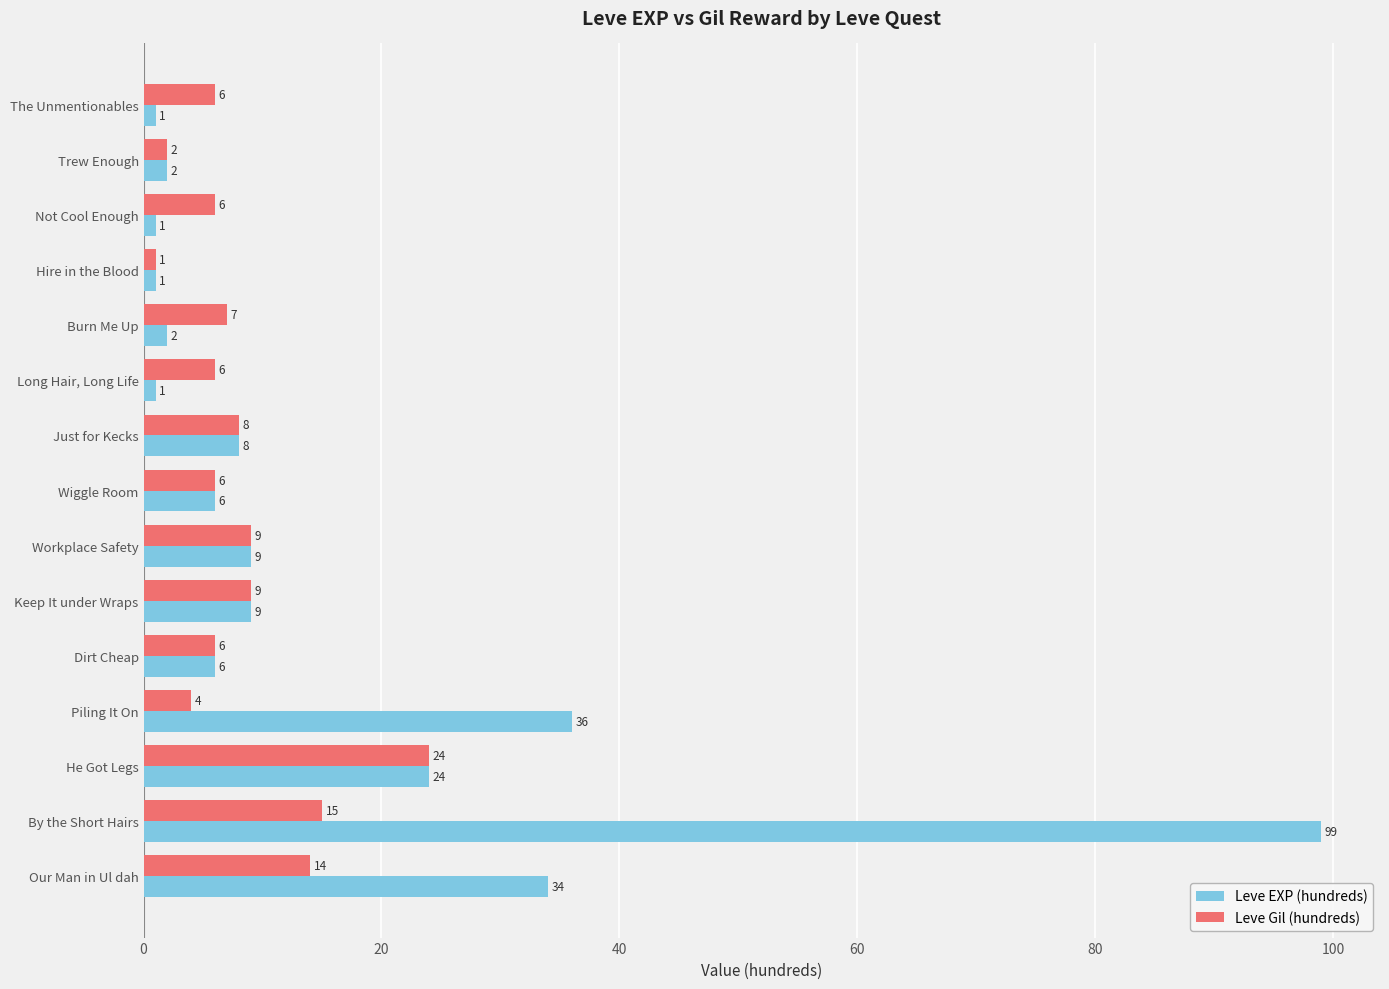

What is the difference between the maximum and minimum values in the Leve EXP (hundreds) series?

98